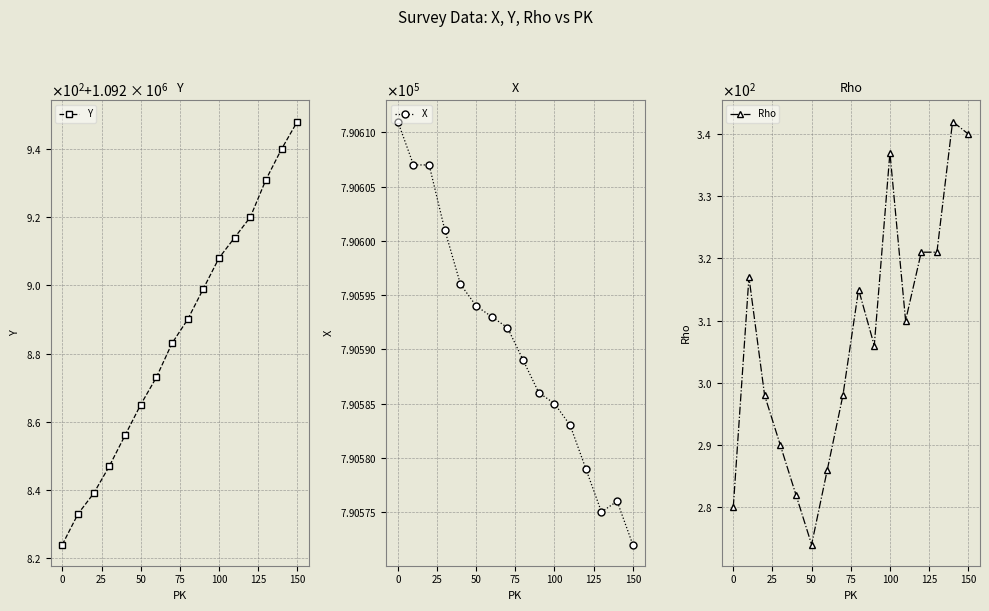

List the series in order of their peak value, highest first.

Y, X, Rho